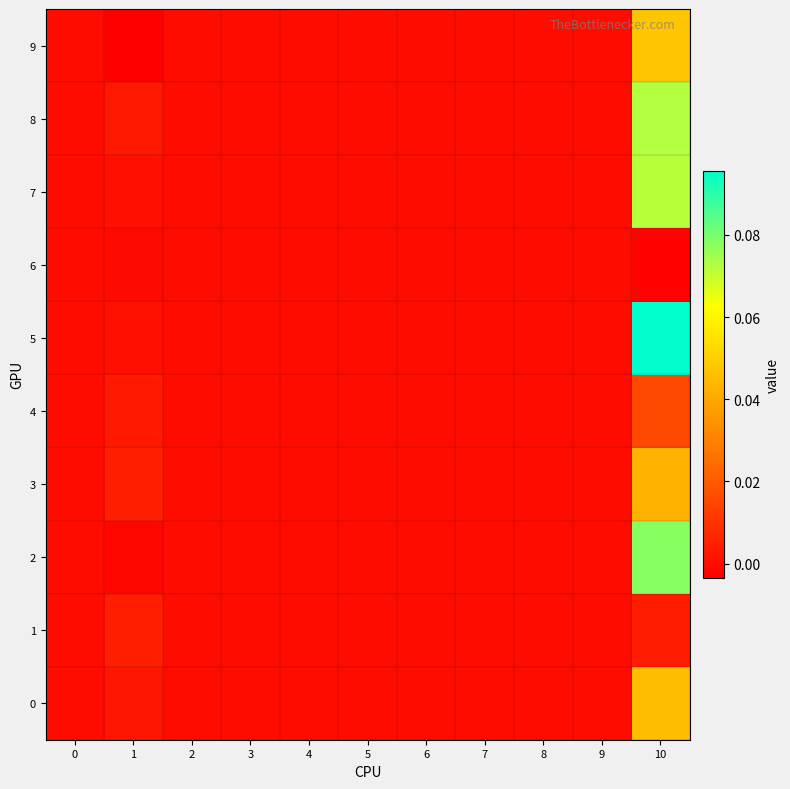

Which has a higher value, 3 or 9?

3